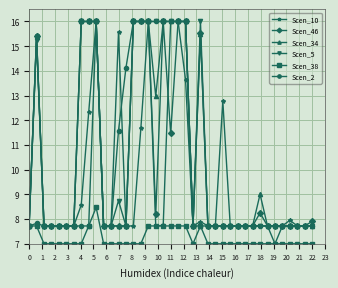

How many categories are shown in the chart?

39